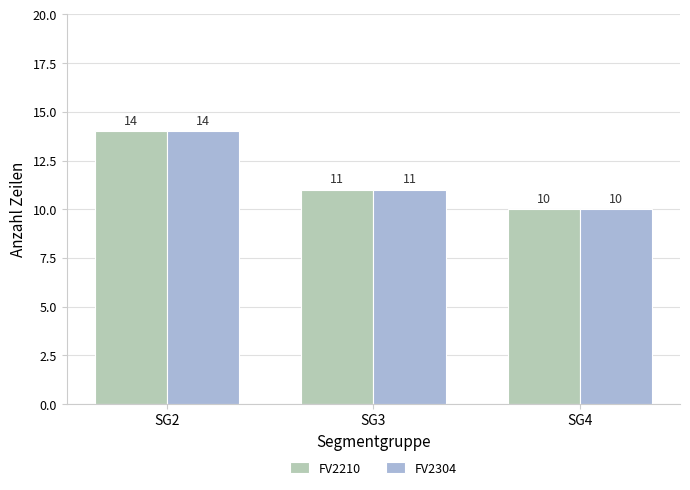

Is it true that FV2304 equals 11 at SG3?

True